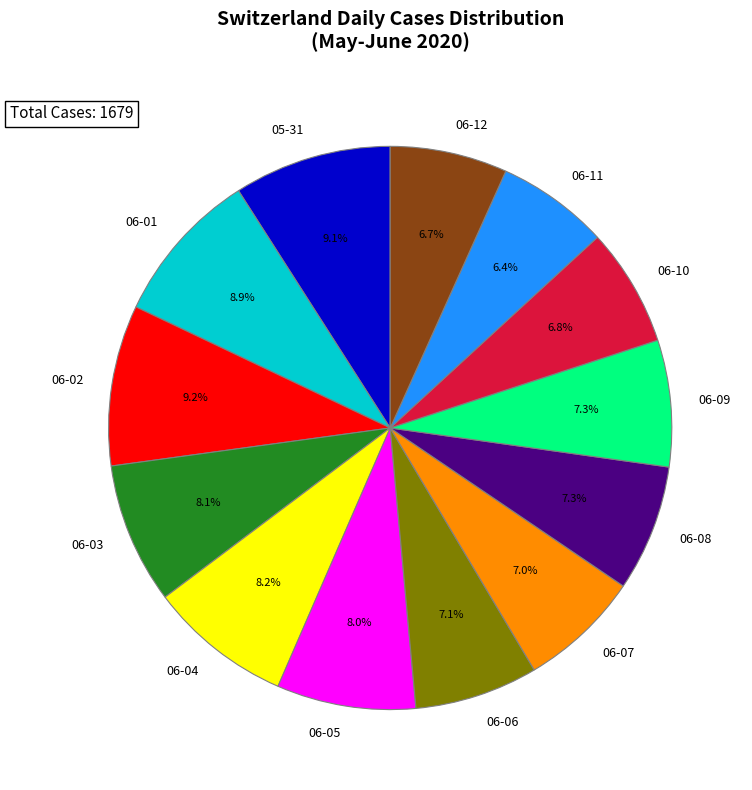

Does 06-01 account for over 50% of the chart?

No